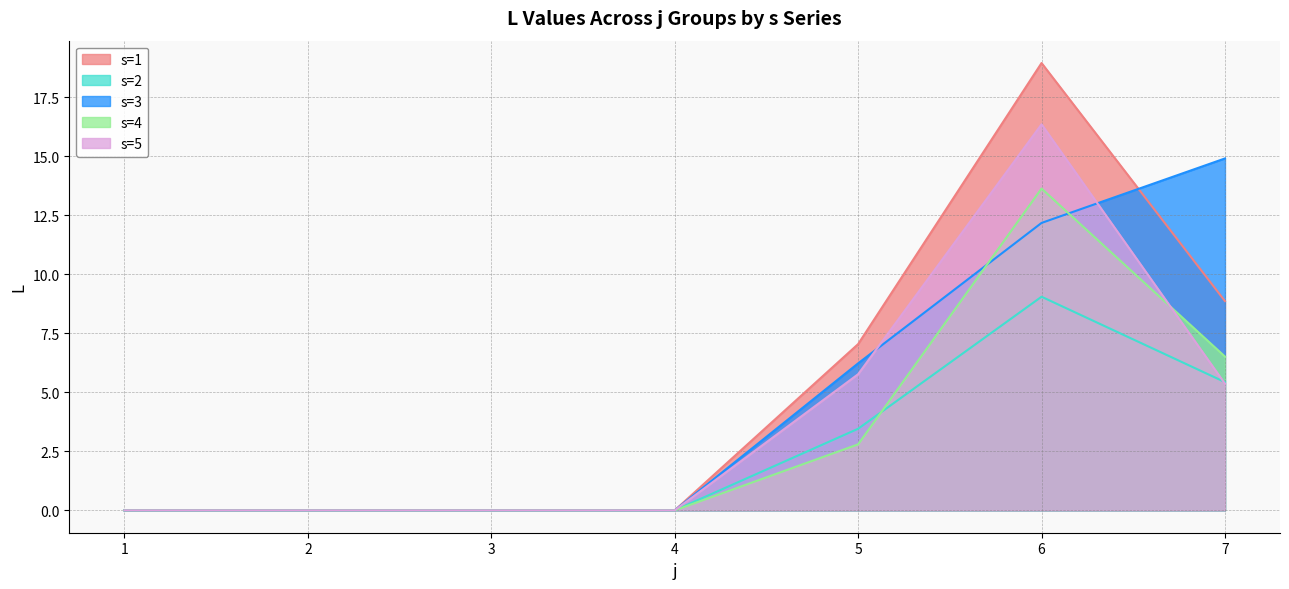

What is the sum of all s2 values?

17.9